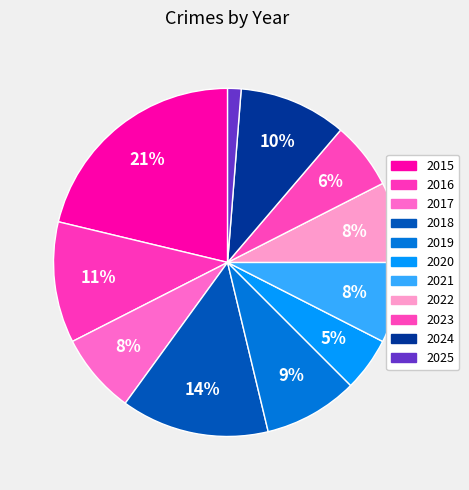

Count the number of slices in the pie.

11